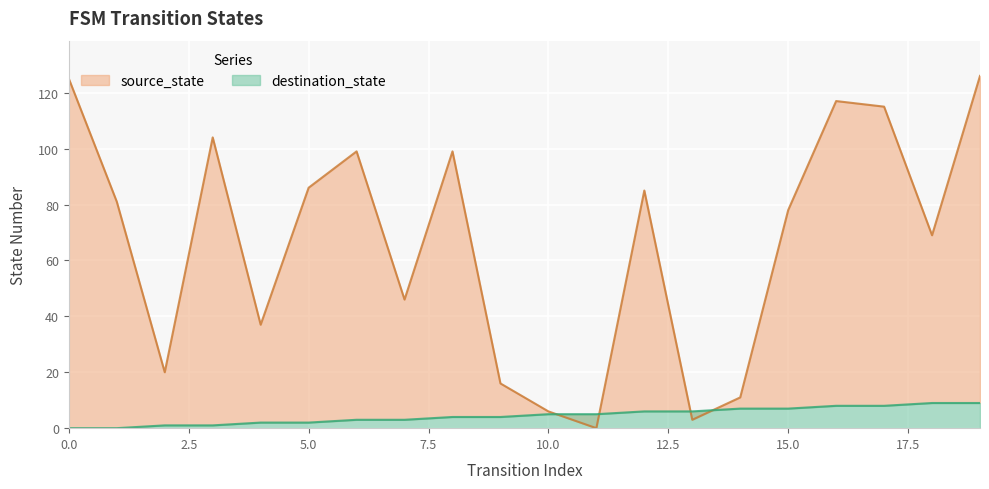

How many categories are shown in the chart?

20